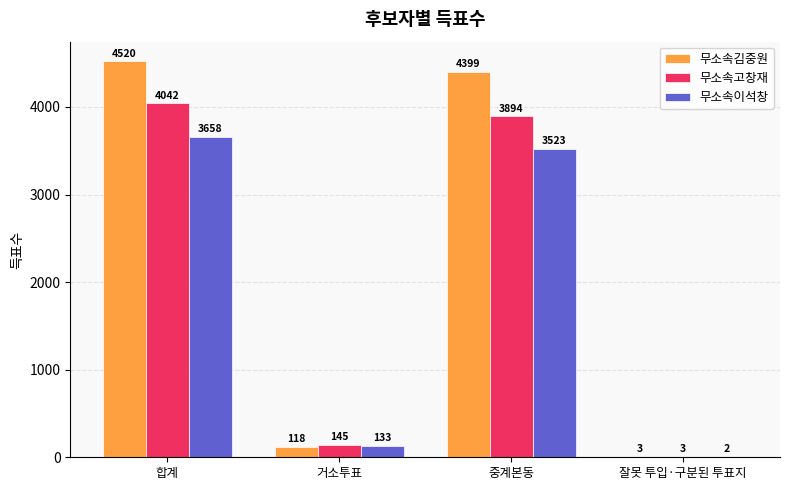

Reading right to left, what are all the values shown in this chart?

무소속김중원: 잘못 투입·구분된 투표지=3	중계본동=4399	거소투표=118	합계=4520
무소속고창재: 잘못 투입·구분된 투표지=3	중계본동=3894	거소투표=145	합계=4042
무소속이석창: 잘못 투입·구분된 투표지=2	중계본동=3523	거소투표=133	합계=3658